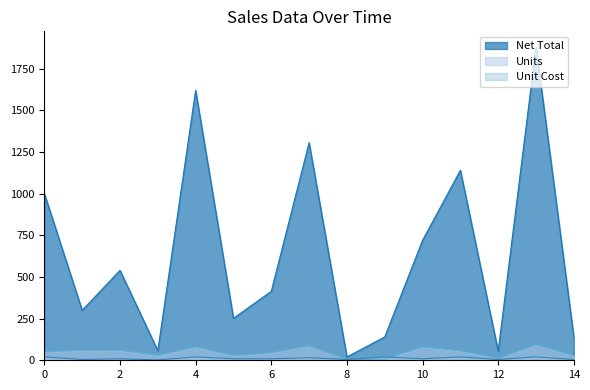

The value of Unit Cost at 2022-02-01 is 25.6. True or false?

False